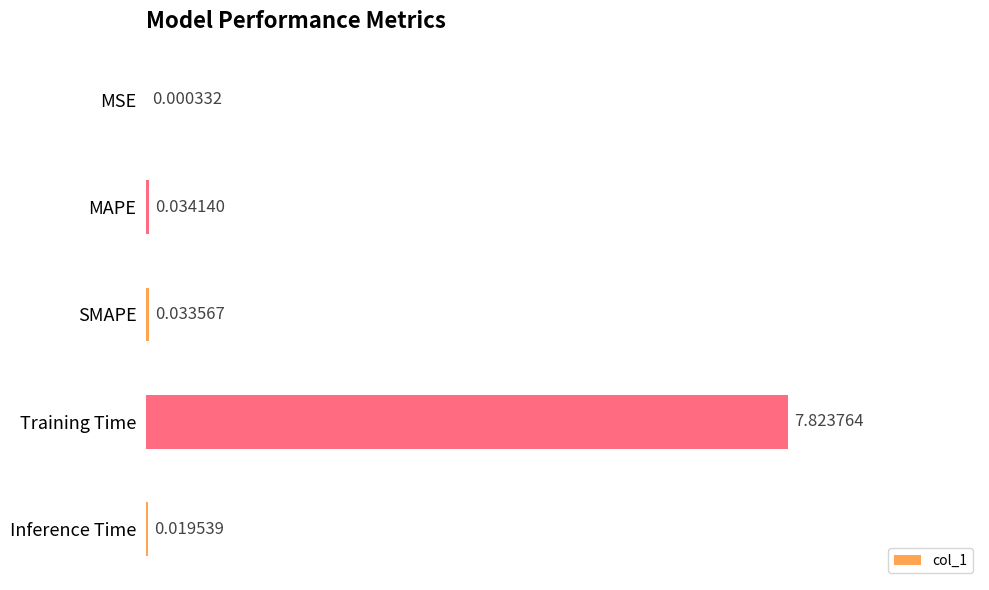

Which has a higher value, MAPE or MSE?

MAPE